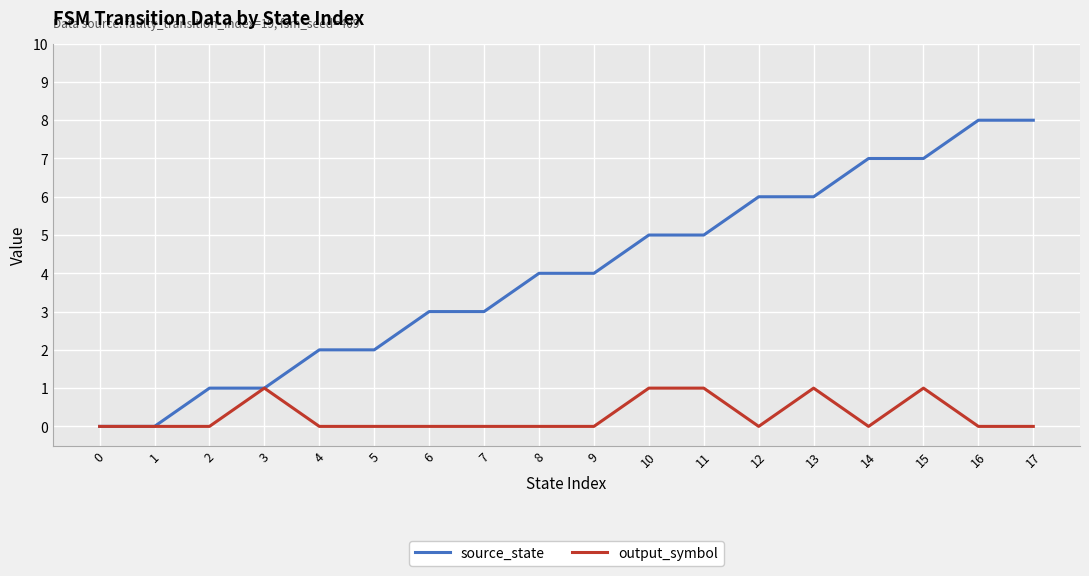

What is the total value across all series at 13?

7